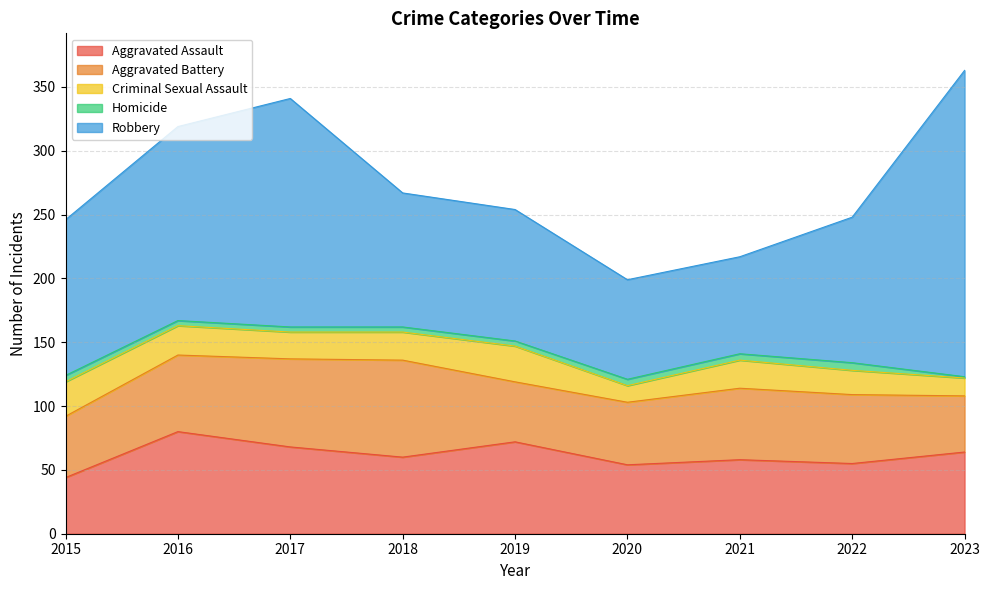

What is the average value of the Criminal Sexual Assault series?

21